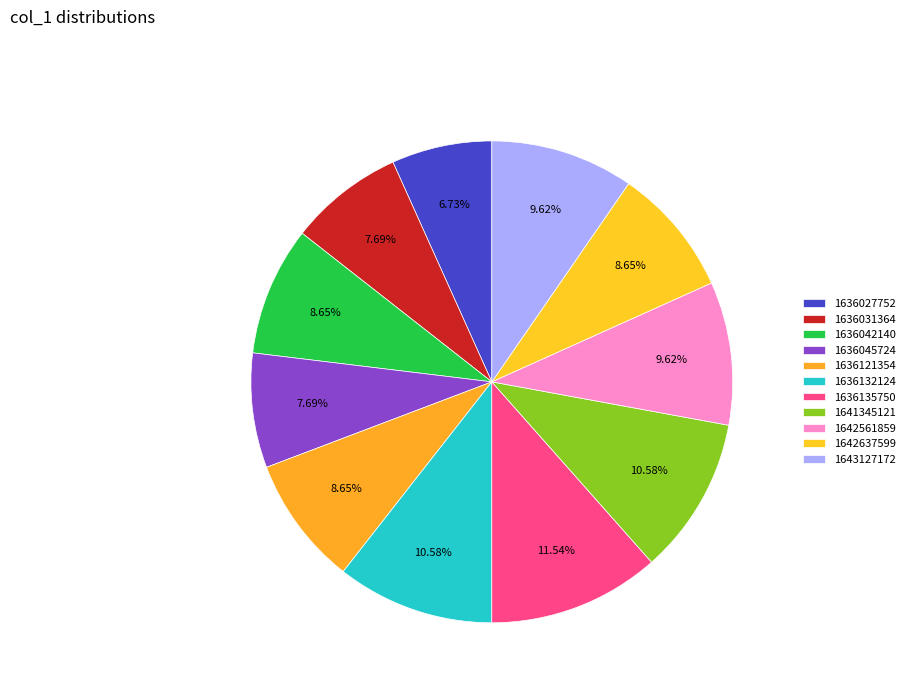

Is it true that 1636042140 is 9% of the pie?

True